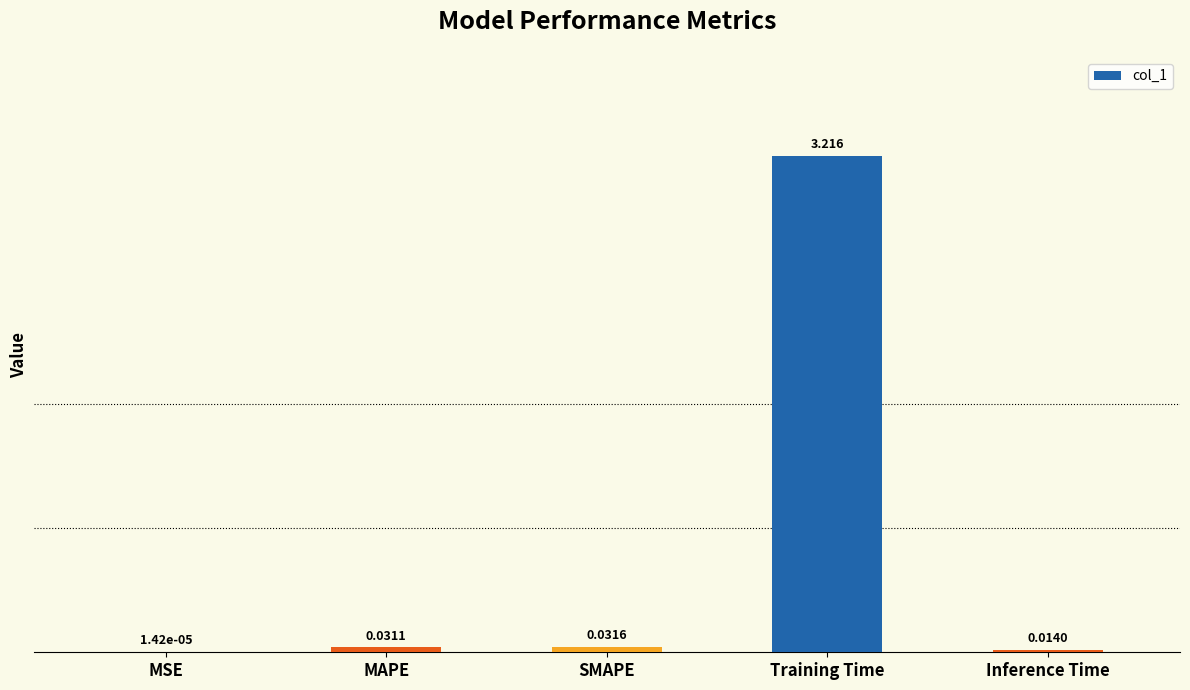

Which has a higher value, Training Time or SMAPE?

Training Time